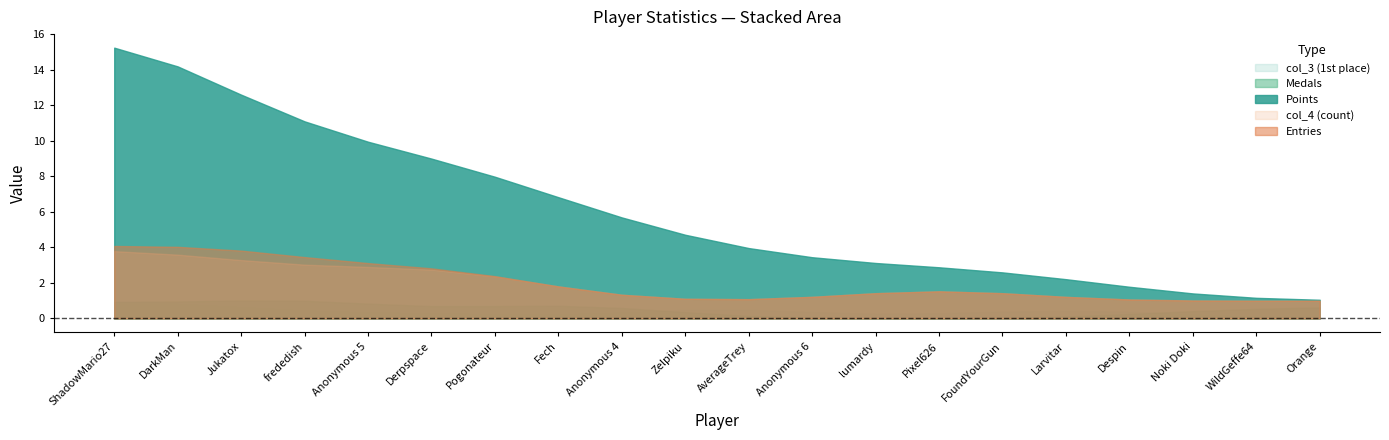

True or false: Entries and col_4 intersect in this chart.

False